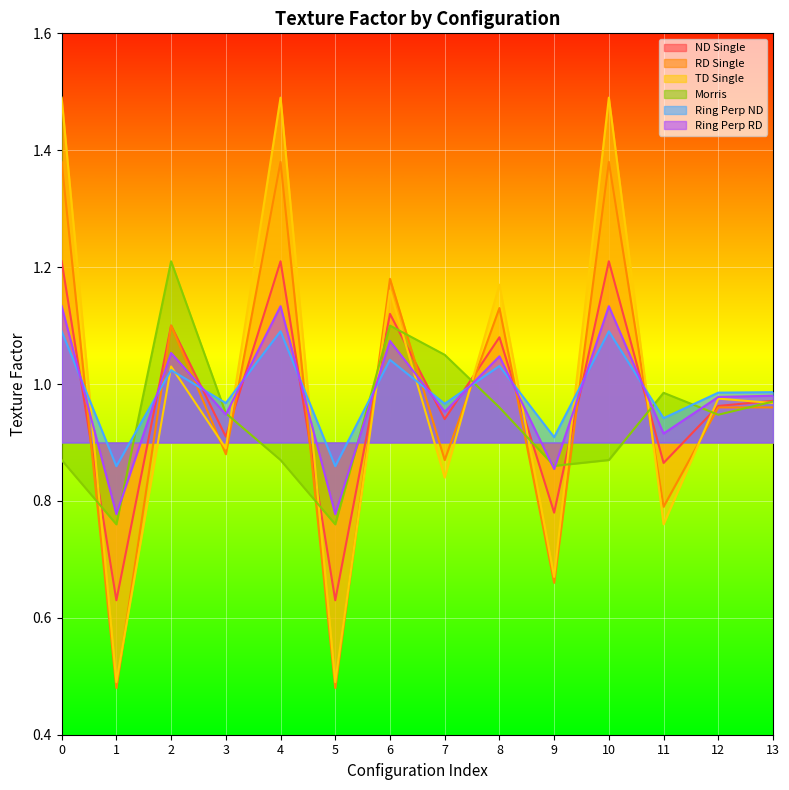

Which category has the lowest value in the Ring Perp RD series?

1